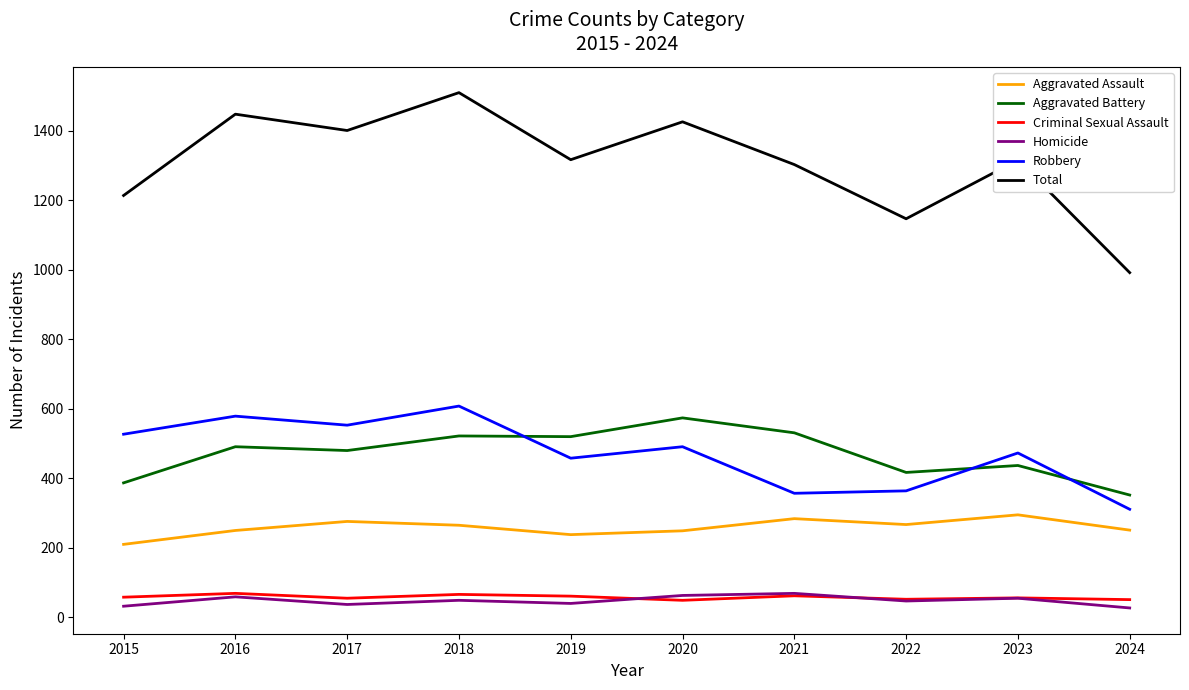

What are all the series names shown in the legend?

Aggravated Assault, Aggravated Battery, Criminal Sexual Assault, Homicide, Robbery, Total